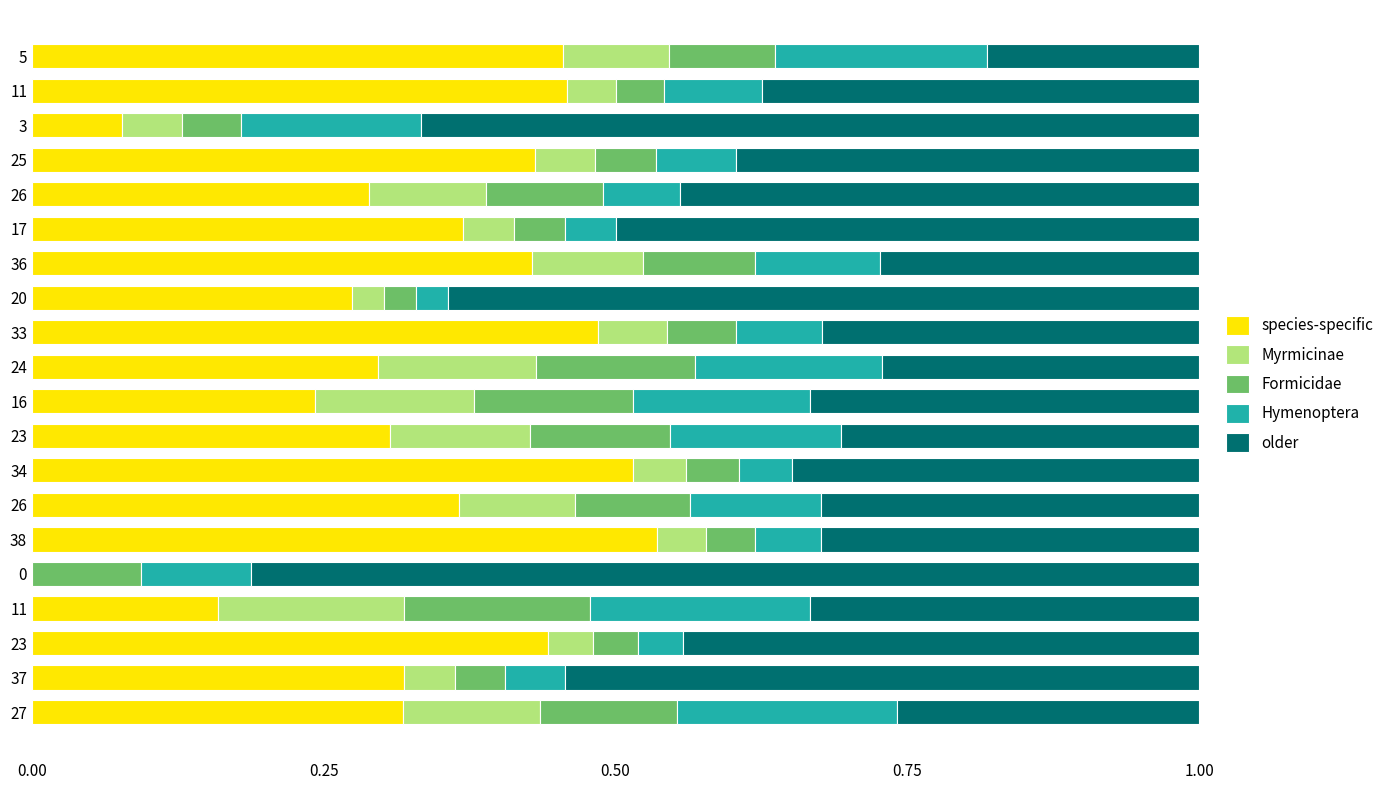

Reading left to right, list all the values displayed in this chart.

species-specific: 0.3	0.3	0.4	0.2	0.0	0.5	0.4	0.5	0.3	0.2	0.3	0.5	0.3	0.4	0.4	0.3	0.4	0.1	0.5	0.5
Myrmicinae: 0.1	0.0	0.0	0.2	0.0	0.0	0.1	0.0	0.1	0.1	0.1	0.1	0.0	0.1	0.0	0.1	0.1	0.1	0.0	0.1
Formicidae: 0.1	0.0	0.0	0.2	0.1	0.0	0.1	0.0	0.1	0.1	0.1	0.1	0.0	0.1	0.0	0.1	0.1	0.1	0.0	0.1
Hymenoptera: 0.2	0.1	0.0	0.2	0.1	0.1	0.1	0.0	0.1	0.2	0.2	0.1	0.0	0.1	0.0	0.1	0.1	0.2	0.1	0.2
older: 0.3	0.5	0.4	0.3	0.8	0.3	0.3	0.3	0.3	0.3	0.3	0.3	0.6	0.3	0.5	0.4	0.4	0.7	0.4	0.2